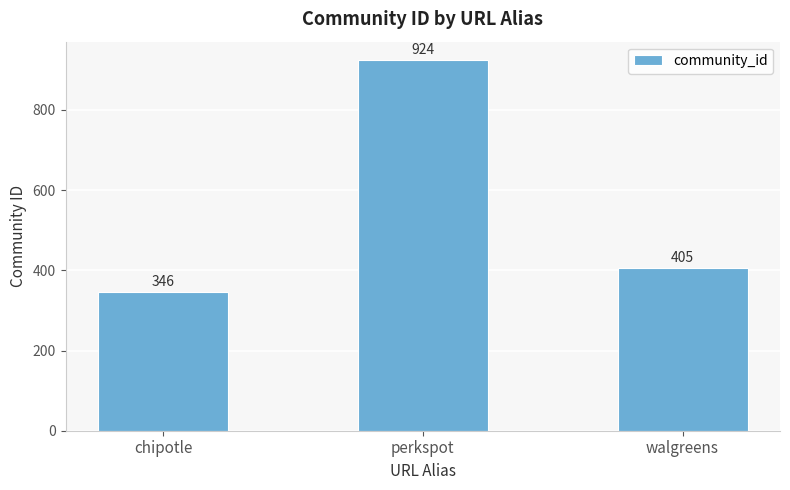

What is the approximate value at walgreens, to the nearest 50?

400